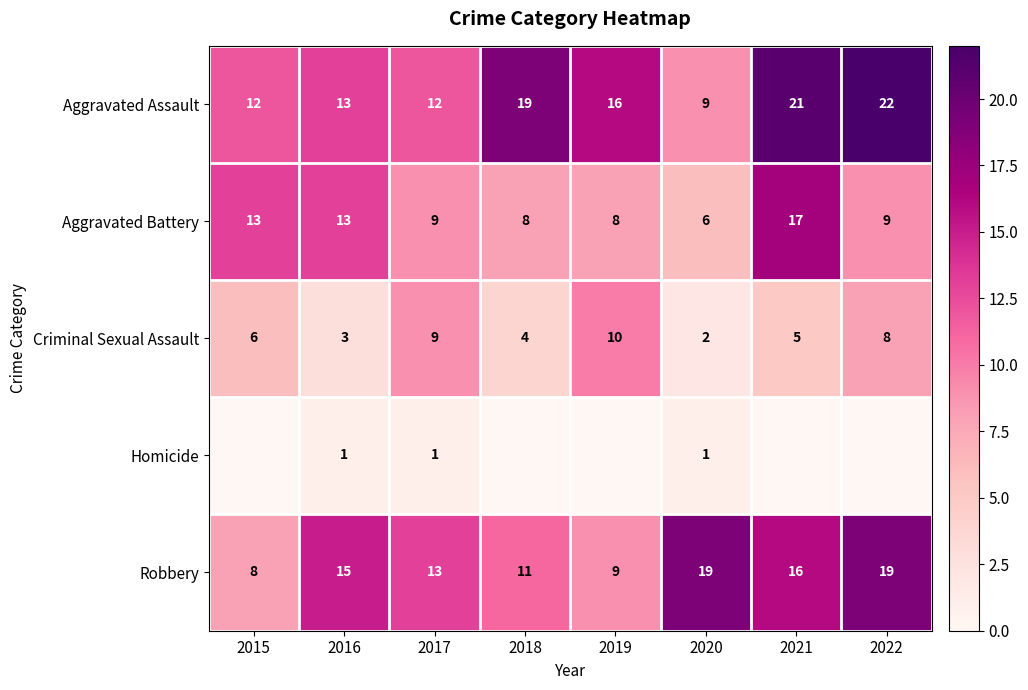

What is the lowest value of the Criminal Sexual Assault series?

2